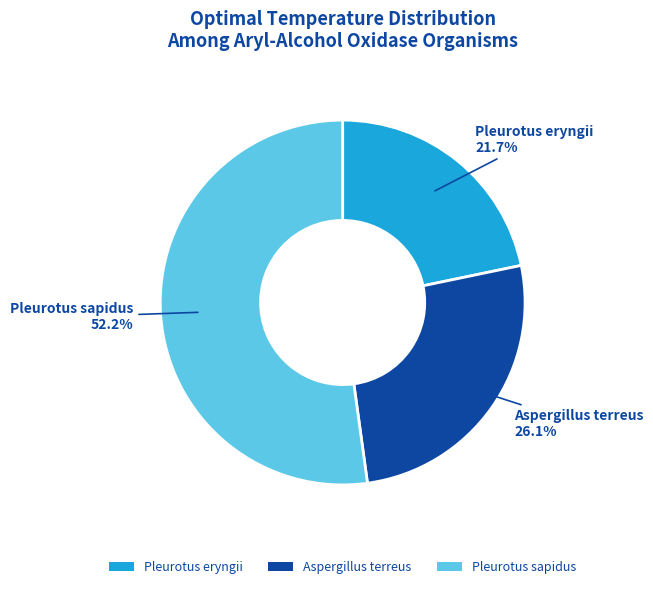

To the nearest percent, what is the difference between the Aspergillus terreus and Pleurotus sapidus slice percentages?

26%